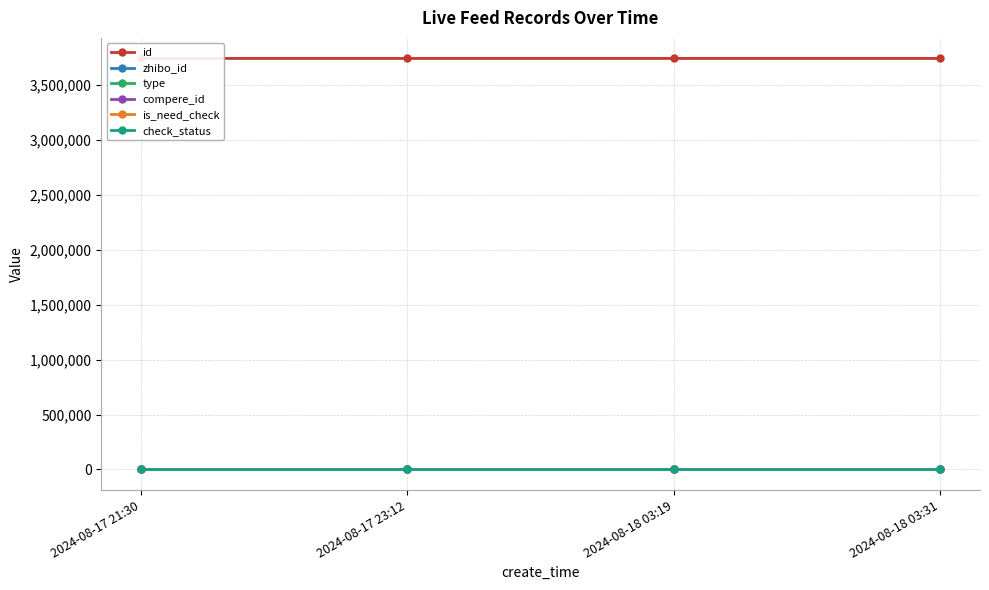

Which series changed the most between 2024-08-17 21:30 and 2024-08-17 23:12?

id